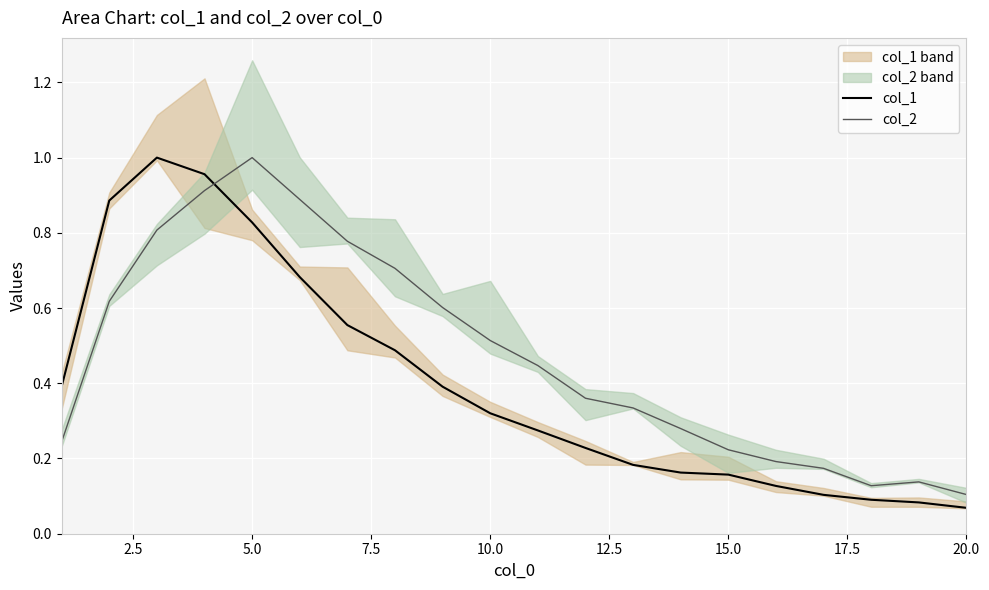

True or false: col_1 and col_2 cross at least once.

True